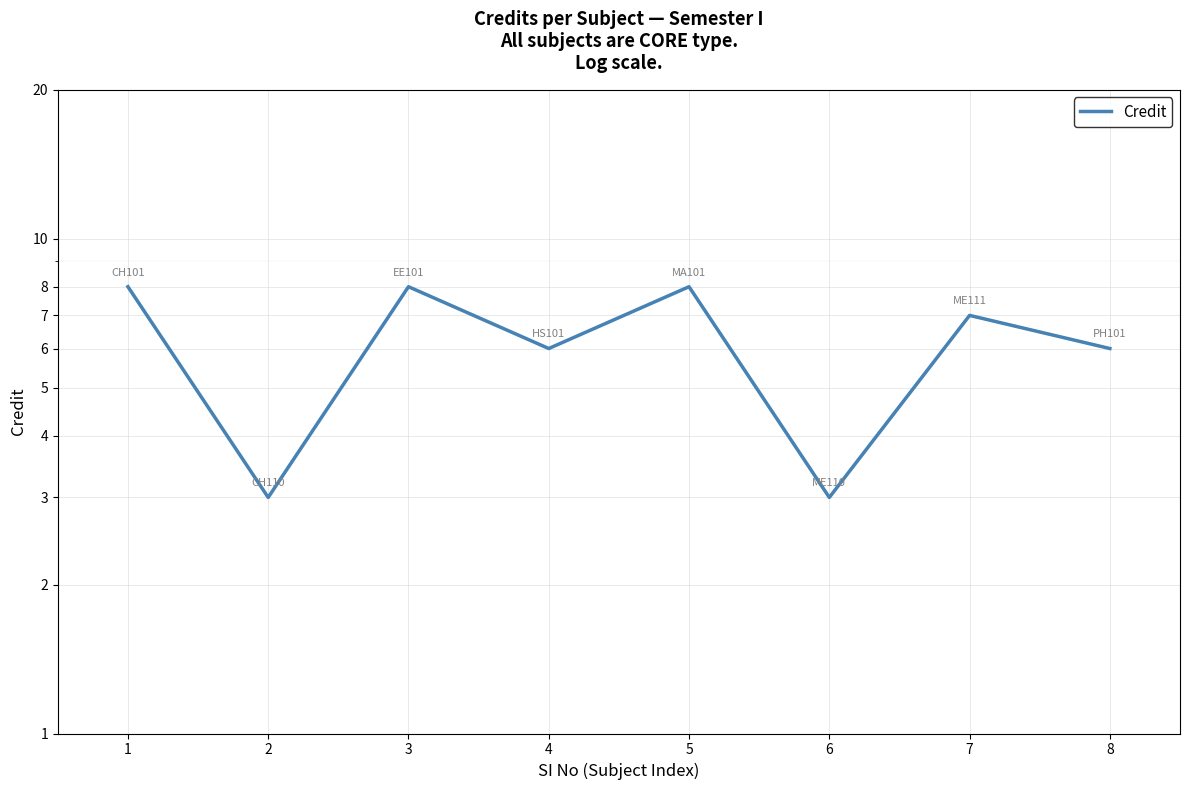

The value at 7 is 12. True or false?

False